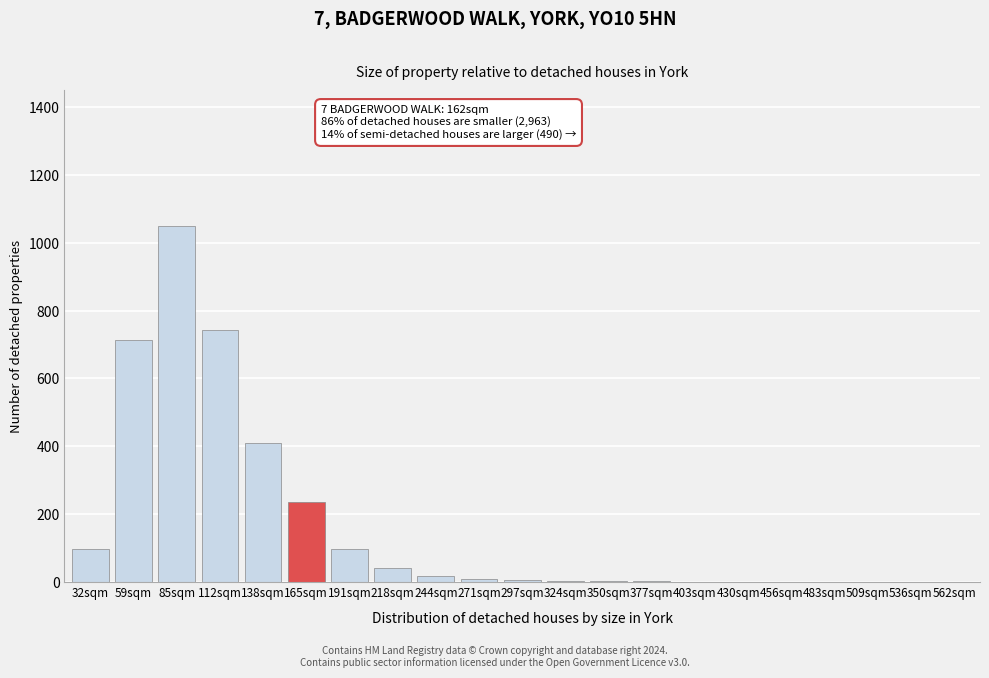

What is the sum of the values at 112sqm and 562sqm?

743